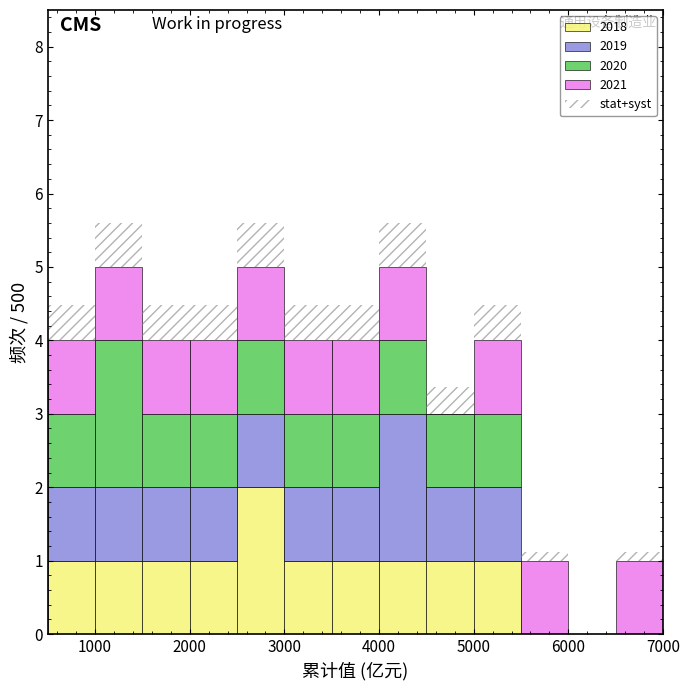

Reading left to right, list every stacked bar in this chart as the range it spans on the x-axis followed by its total height. The values are not printed on the chart, so give them approximately, as read against the axis.

500 to 1000: 4.5
1000 to 1500: 5.6
1500 to 2000: 4.5
2000 to 2500: 4.5
2500 to 3000: 5.6
3000 to 3500: 4.5
3500 to 4000: 4.5
4000 to 4500: 5.6
4500 to 5000: 3.4
5000 to 5500: 4.5
5500 to 6000: 1.1
6000 to 6500: 0
6500 to 7000: 1.1